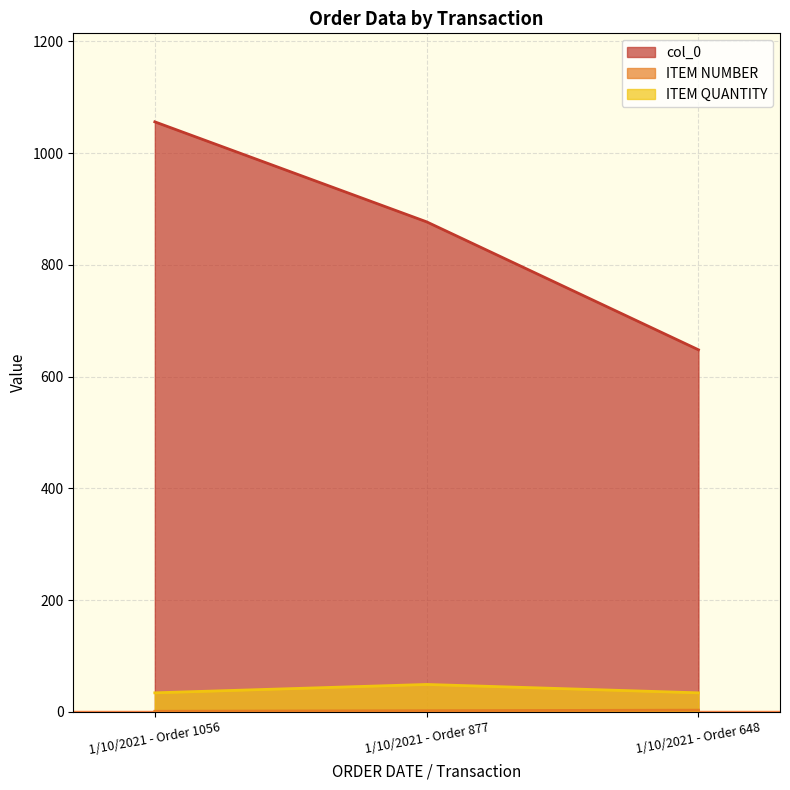

True or false: col_0 has a value of 366 at 1/10/2021 - Order 1056.

False